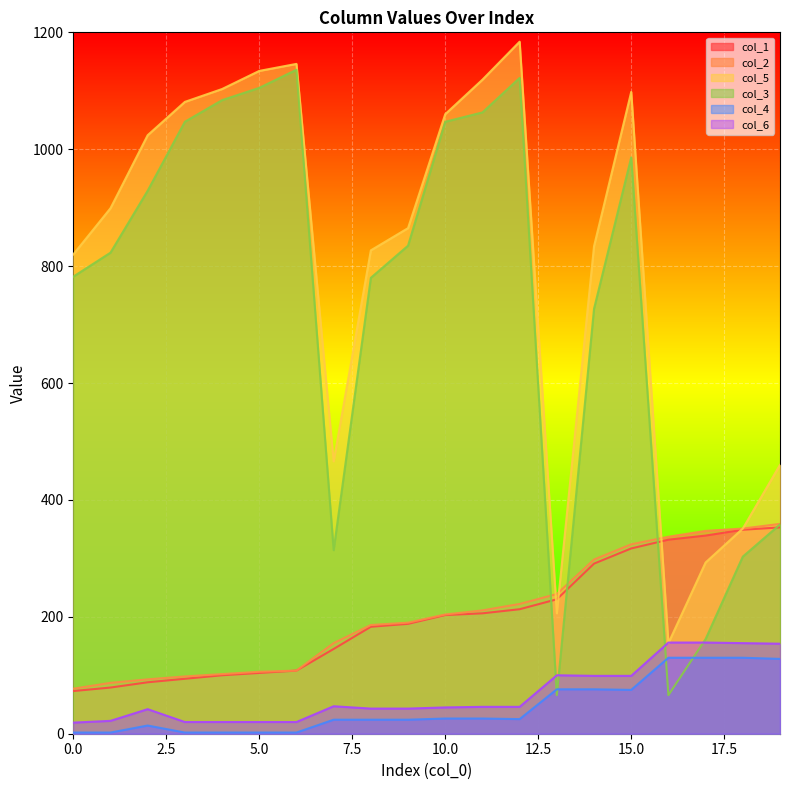

What is the minimum value shown in the chart?

2